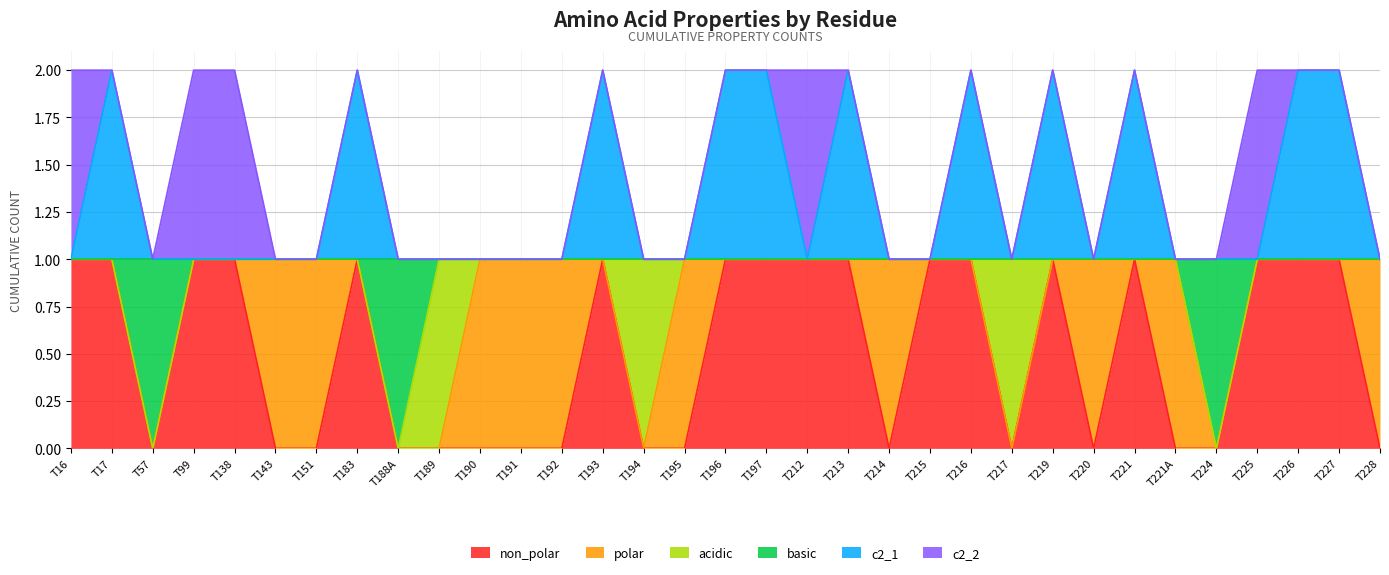

What is the maximum value for non_polar?

1